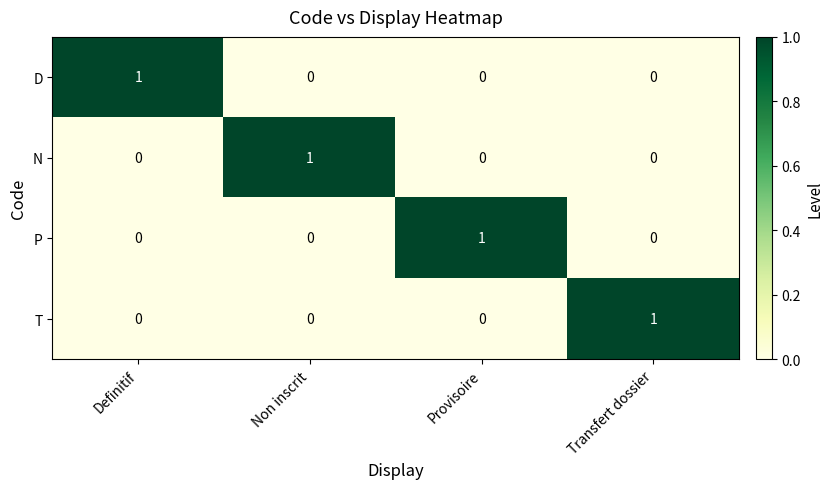

At how many categories does at least one series exceed 0?

4